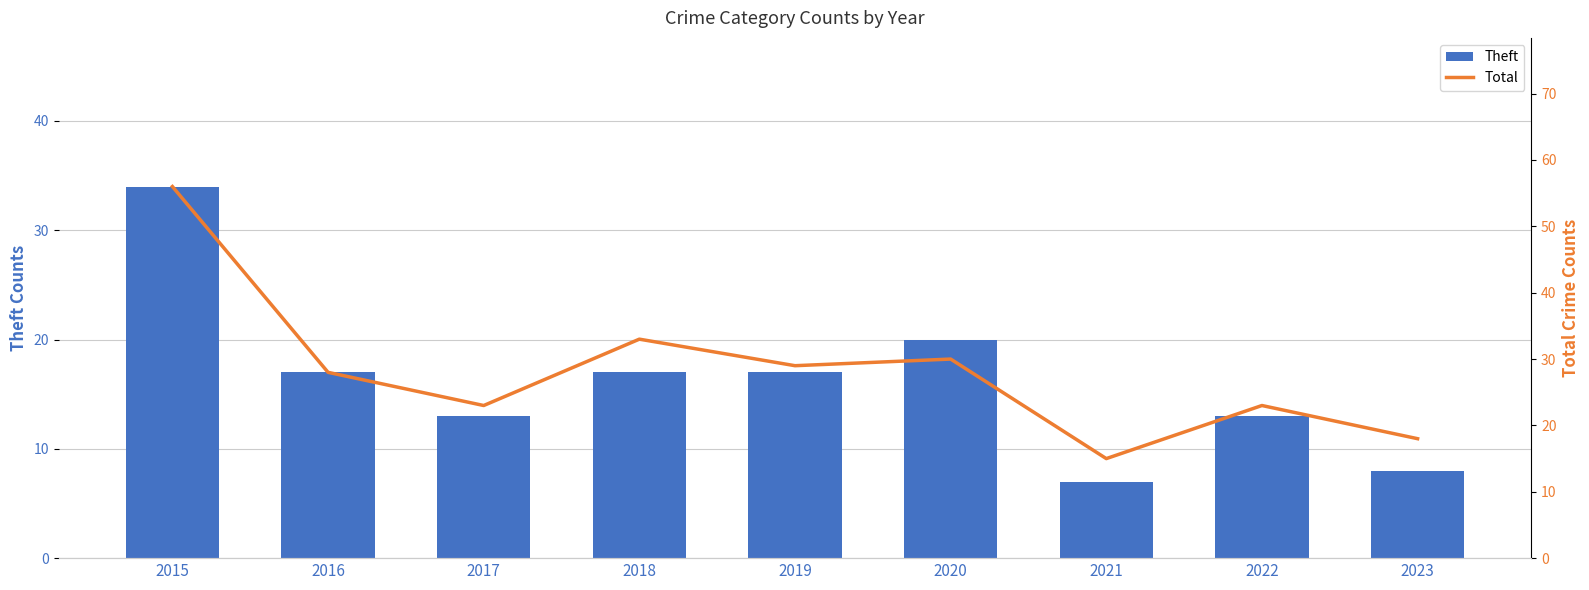

Reading right to left, extract all data points from this chart.

Theft: 2023=8	2022=13	2021=7	2020=20	2019=17	2018=17	2017=13	2016=17	2015=34
Total: 2023=18	2022=23	2021=15	2020=30	2019=29	2018=33	2017=23	2016=28	2015=56